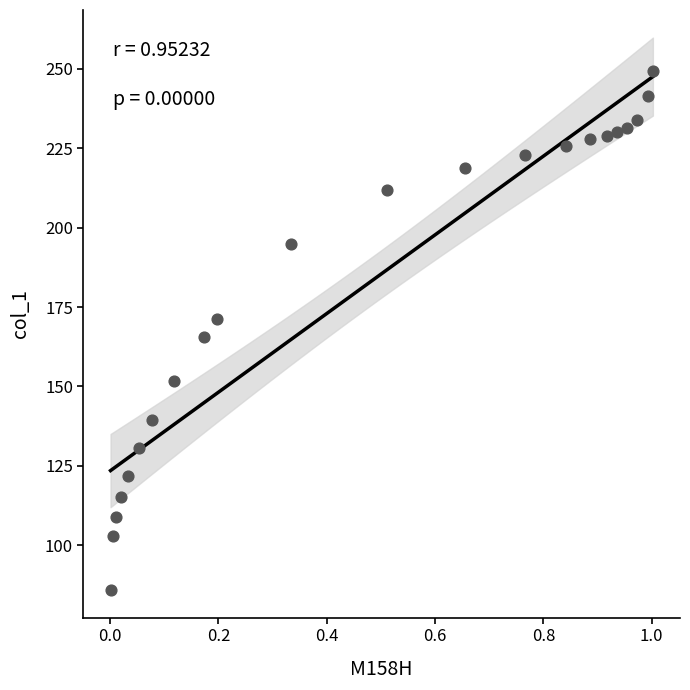

What is the range of X values (max minus min)?

1.0